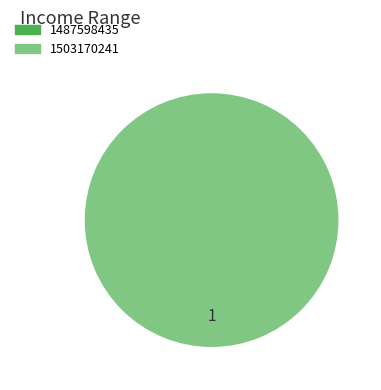

What is the largest slice in the pie chart?

1503170241